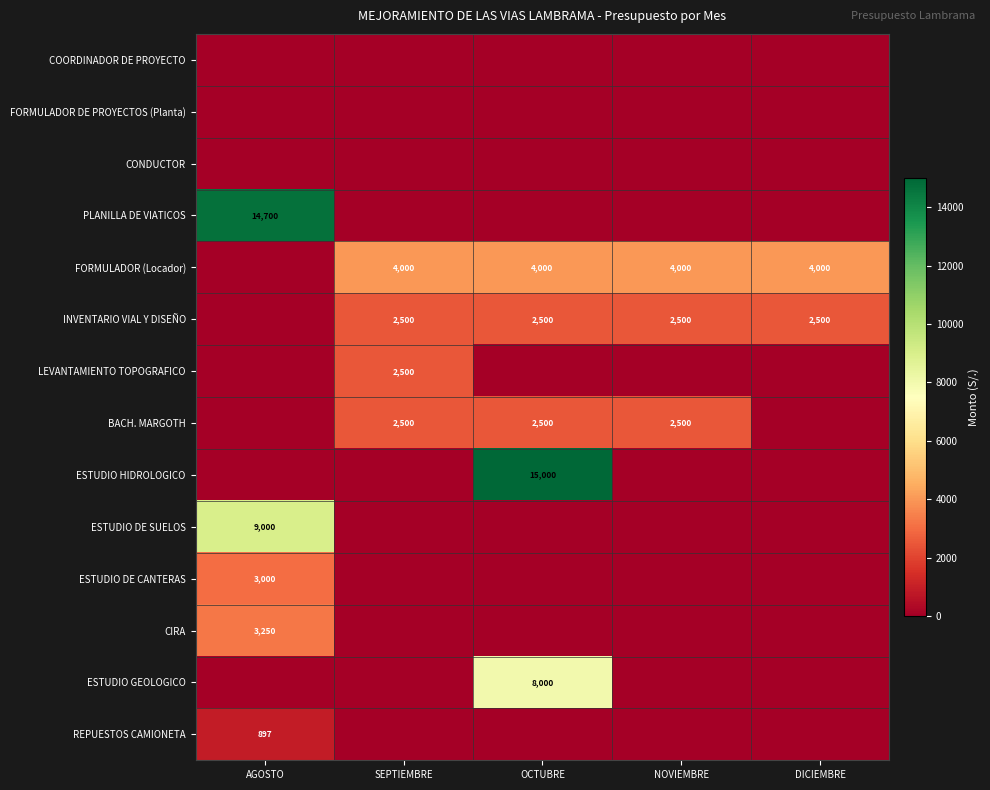

True or false: ESTUDIO DE CANTERAS has a value of 3000 at AGOSTO.

True